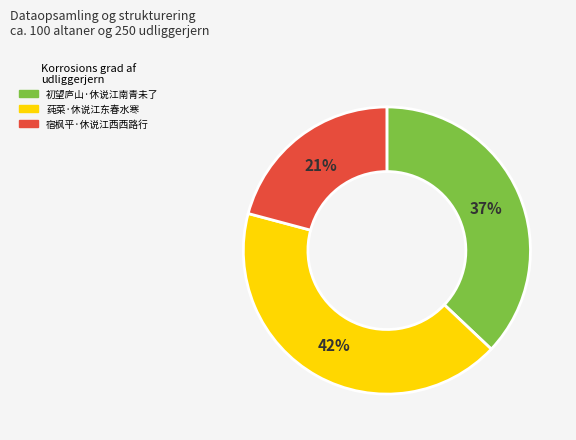

To the nearest percent, what is the difference between the 初望庐山·休说江南青未了 and 莼菜·休说江东春水寒 slice percentages?

5%